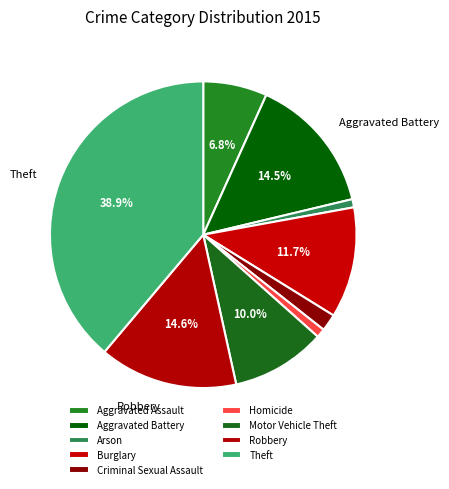

To the nearest percent, what is the average slice percentage?

11%